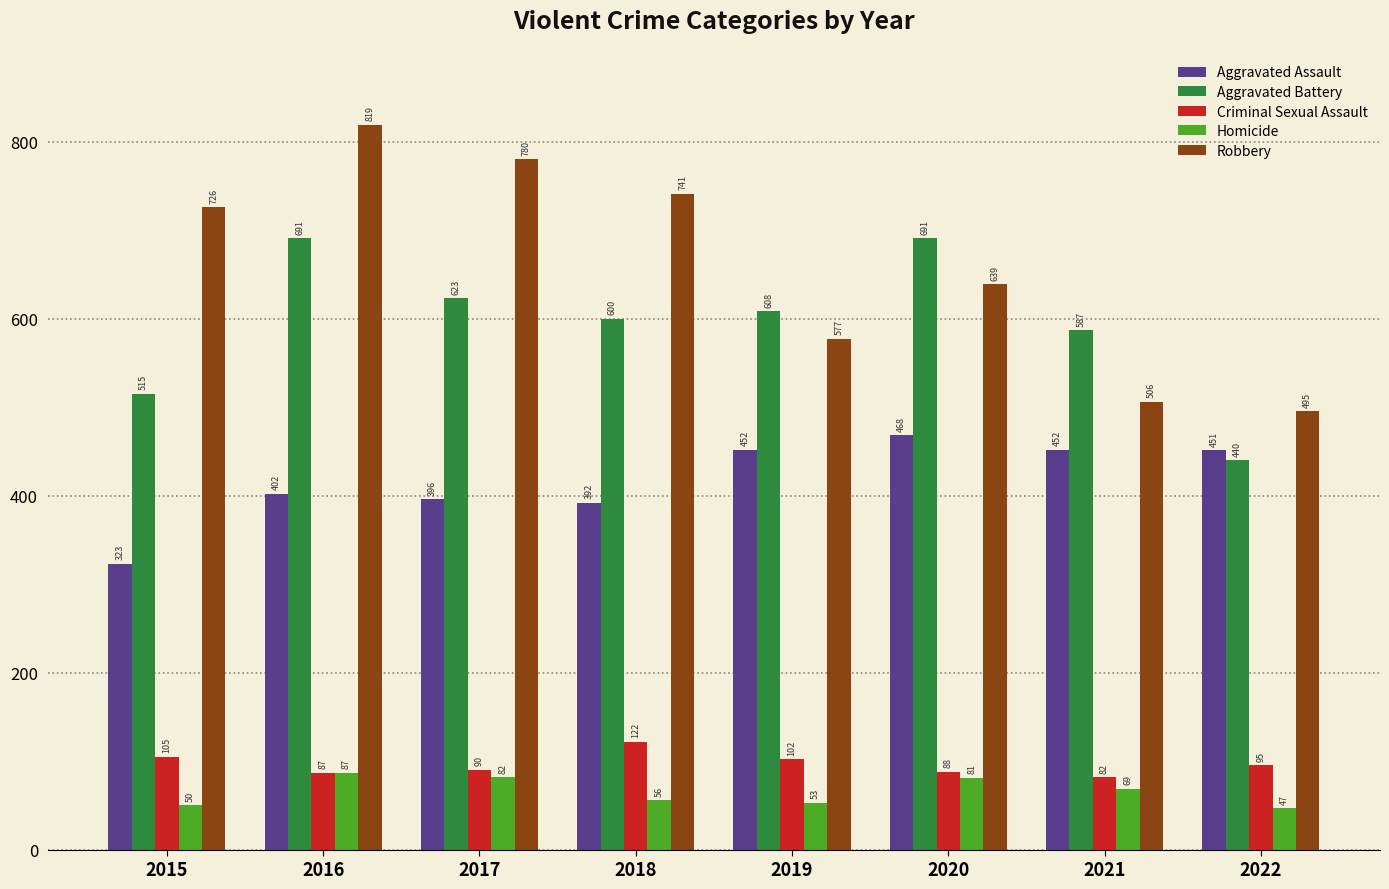

List the series in order of their peak value, lowest first.

Homicide, Criminal Sexual Assault, Aggravated Assault, Aggravated Battery, Robbery